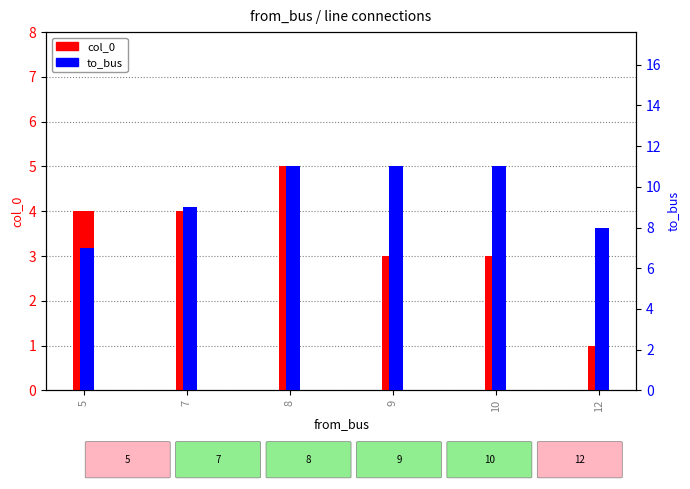

What is the difference between the maximum and minimum values in the to_bus series?

4